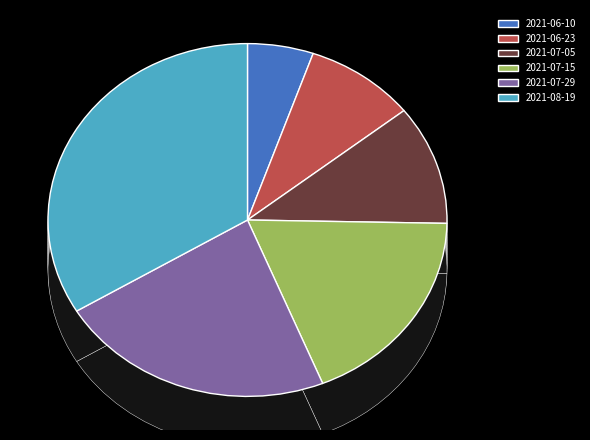

To the nearest percent, what is the combined percentage of 2021-07-15 and 2021-08-19?

52%